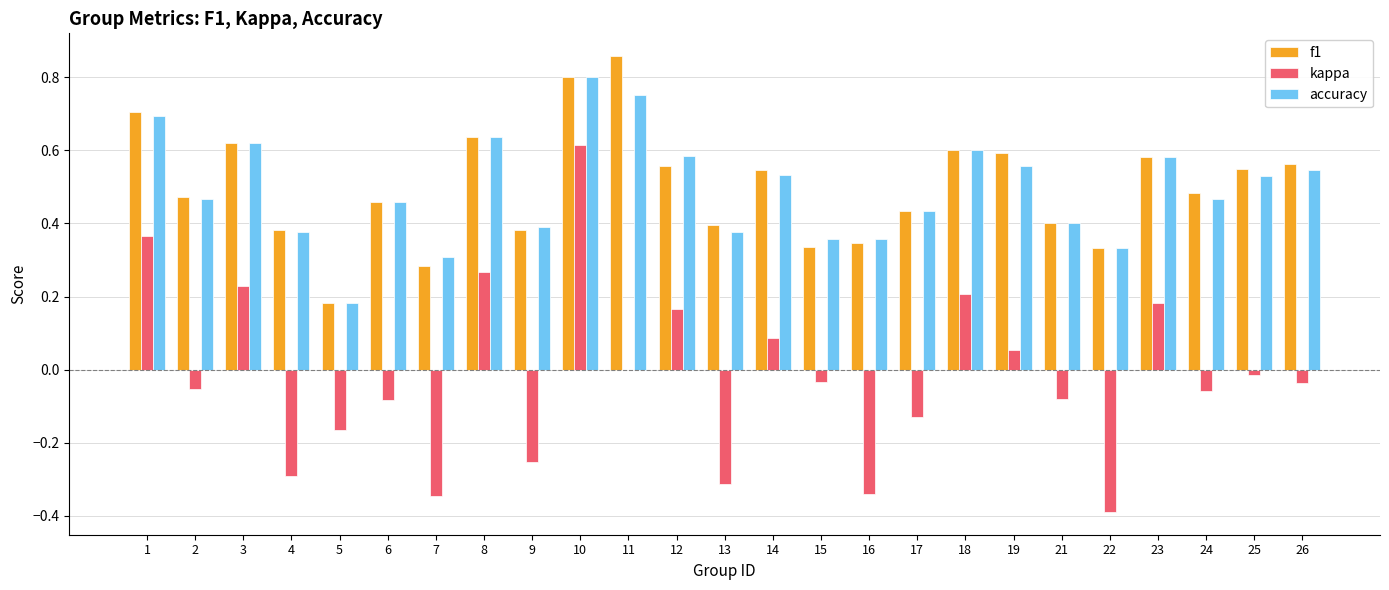

Which category has the highest value across all series?

11